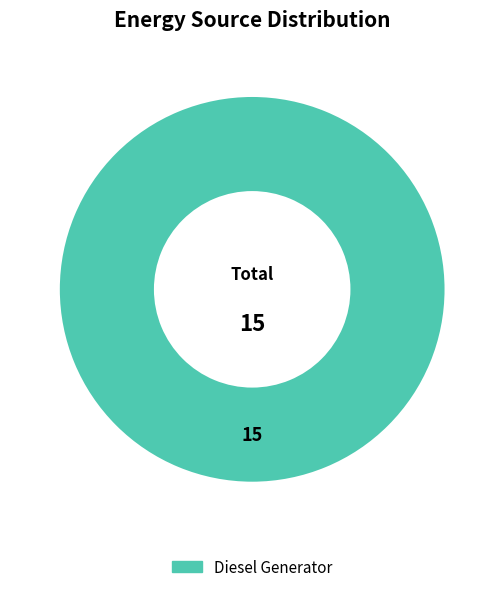

The Diesel Generator slice represents 100% of the pie. True or false?

True